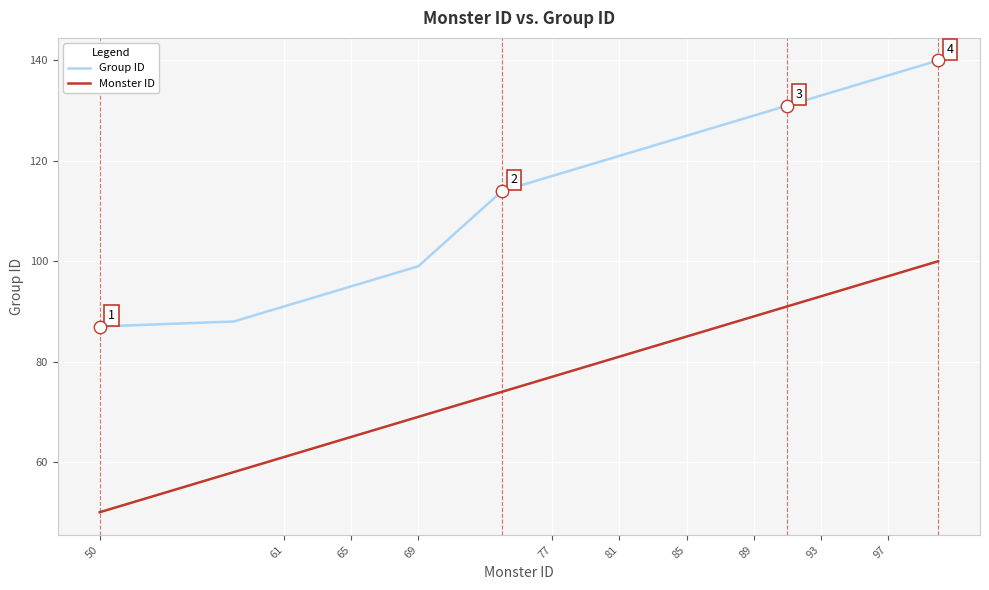

At how many categories does at least one series exceed 75?

40